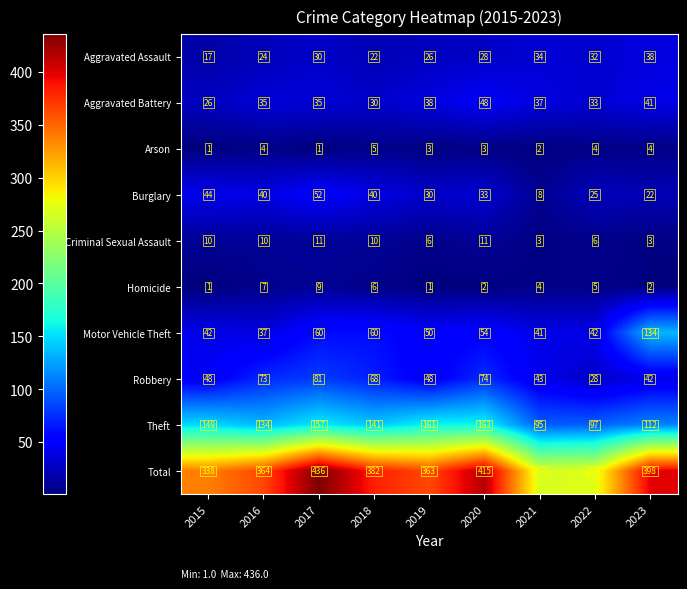

At 2023, list the series in order from largest to smallest.

Total, Motor Vehicle Theft, Theft, Robbery, Aggravated Battery, Aggravated Assault, Burglary, Arson, Criminal Sexual Assault, Homicide